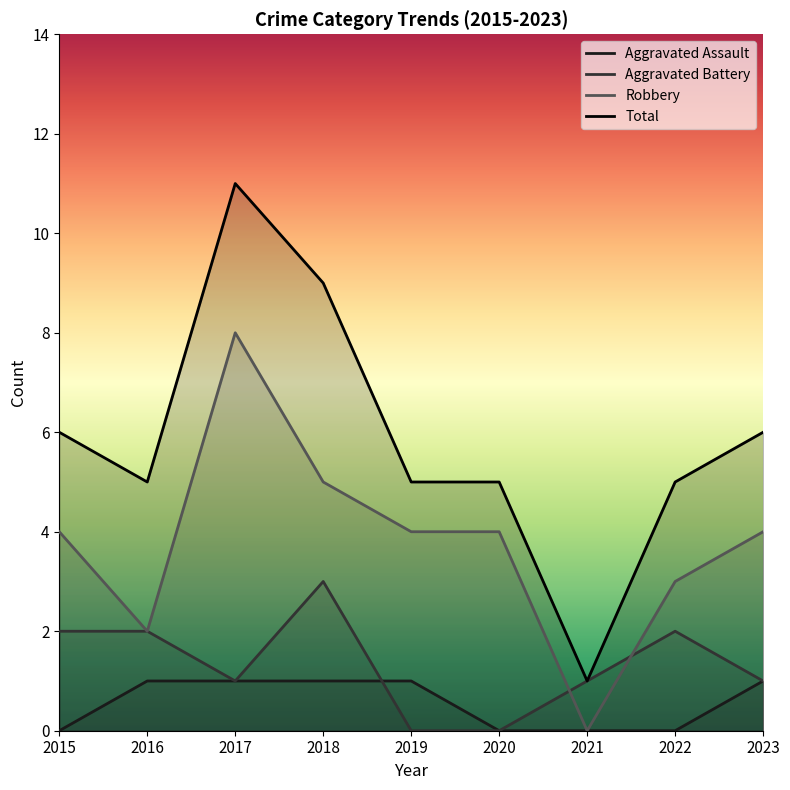

What is the minimum value for Total?

1